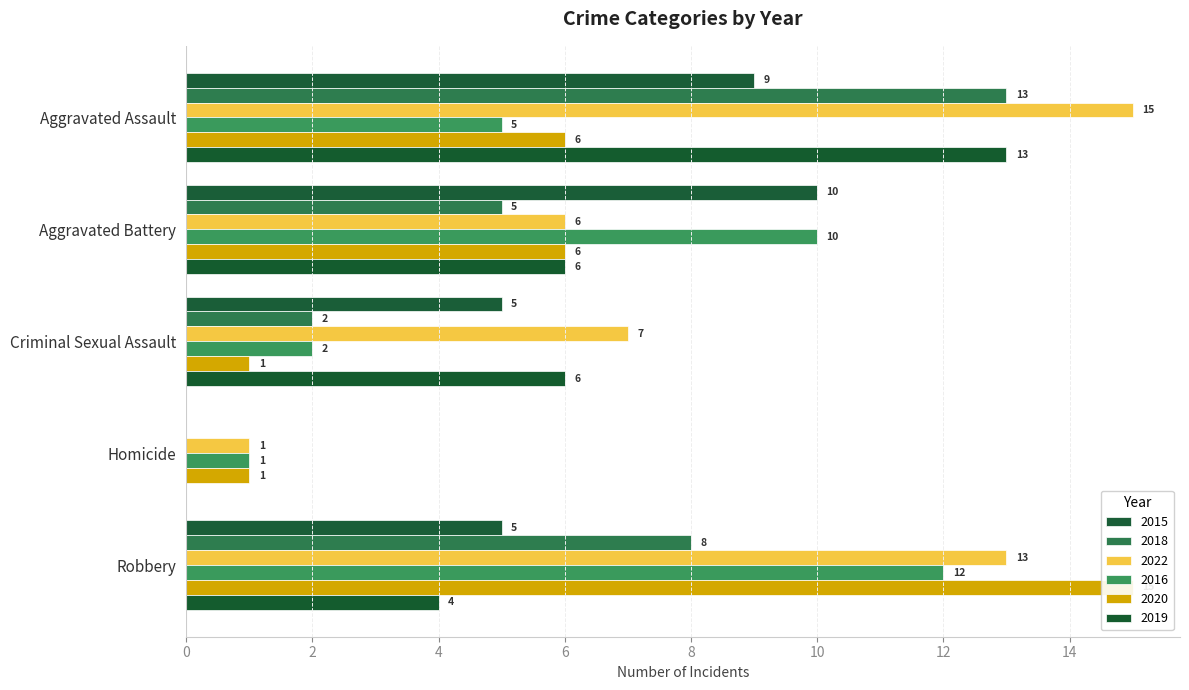

At which label is 2016 closest to 6?

Aggravated Assault